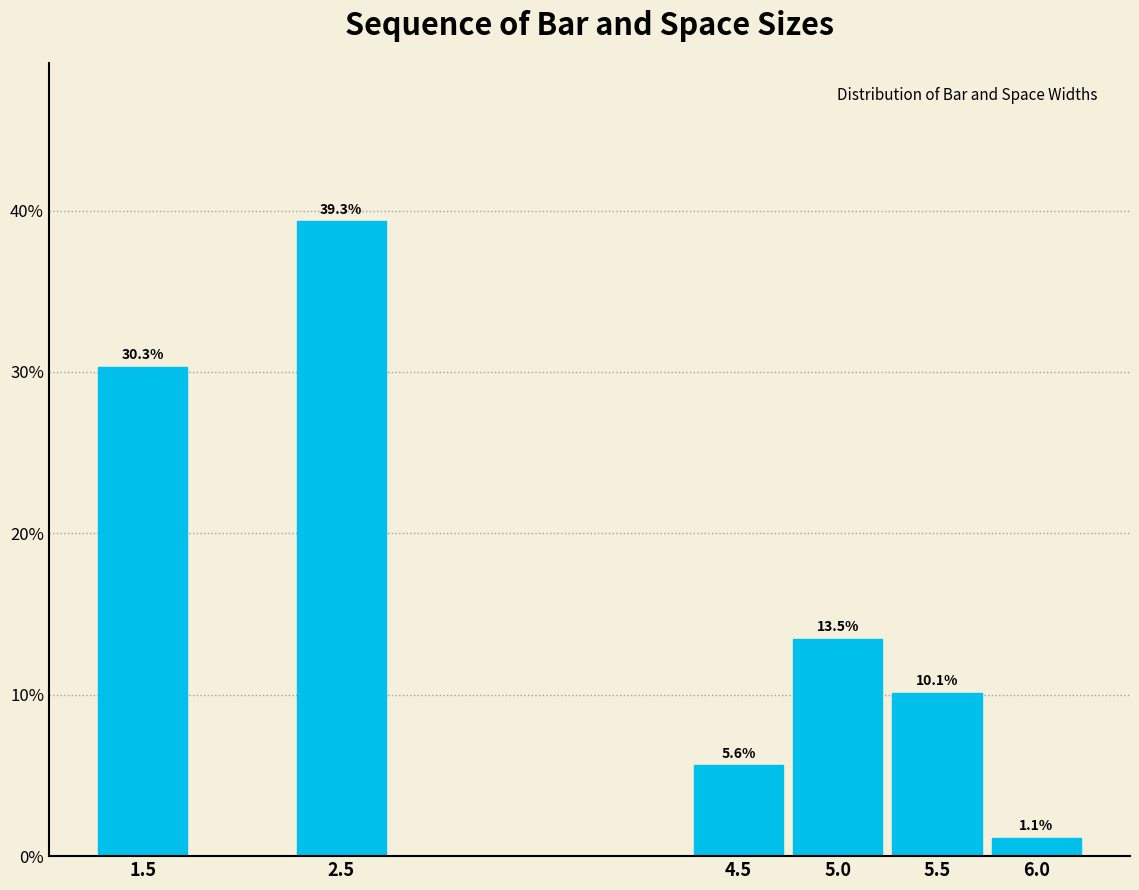

Reading left to right, list all the values displayed in this chart.

30.3	39.3	5.6	13.5	10.1	1.1